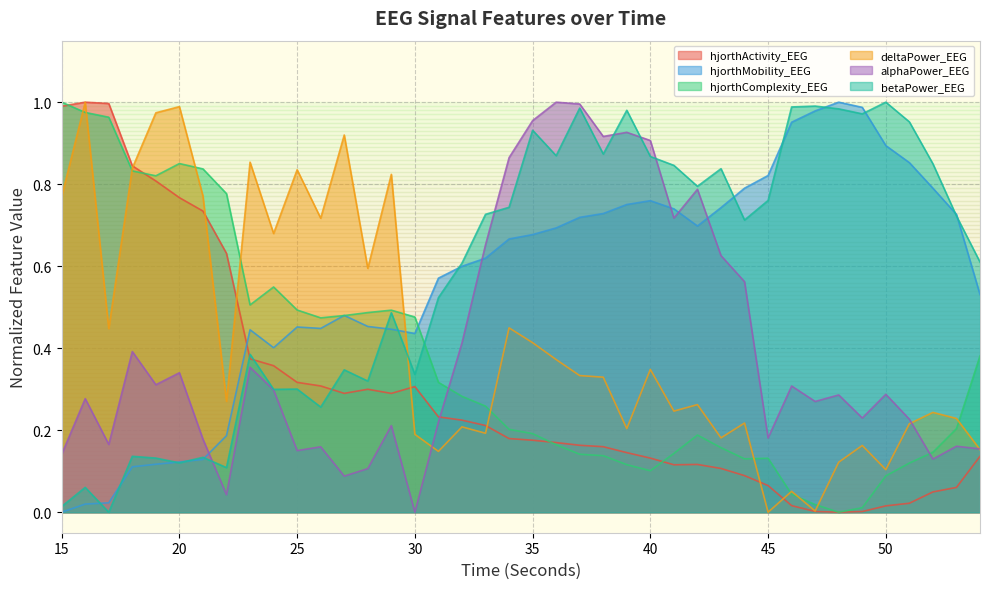

Is it true that betaPower_EEG equals 0.3 at 27?

True